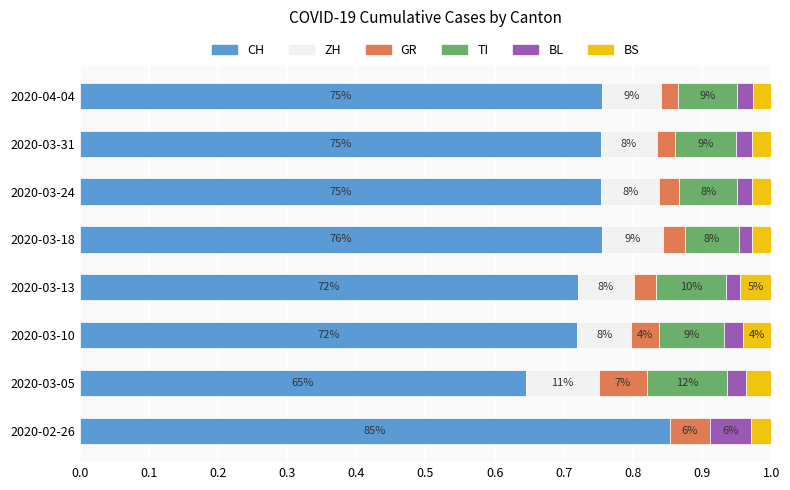

What are all the series names shown in the legend?

CH, ZH, GR, TI, BL, BS